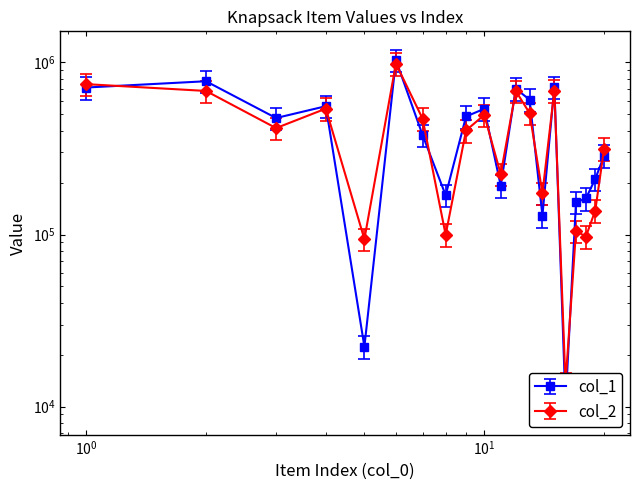

Rank the series by their maximum value, from highest to lowest.

col_1, col_2